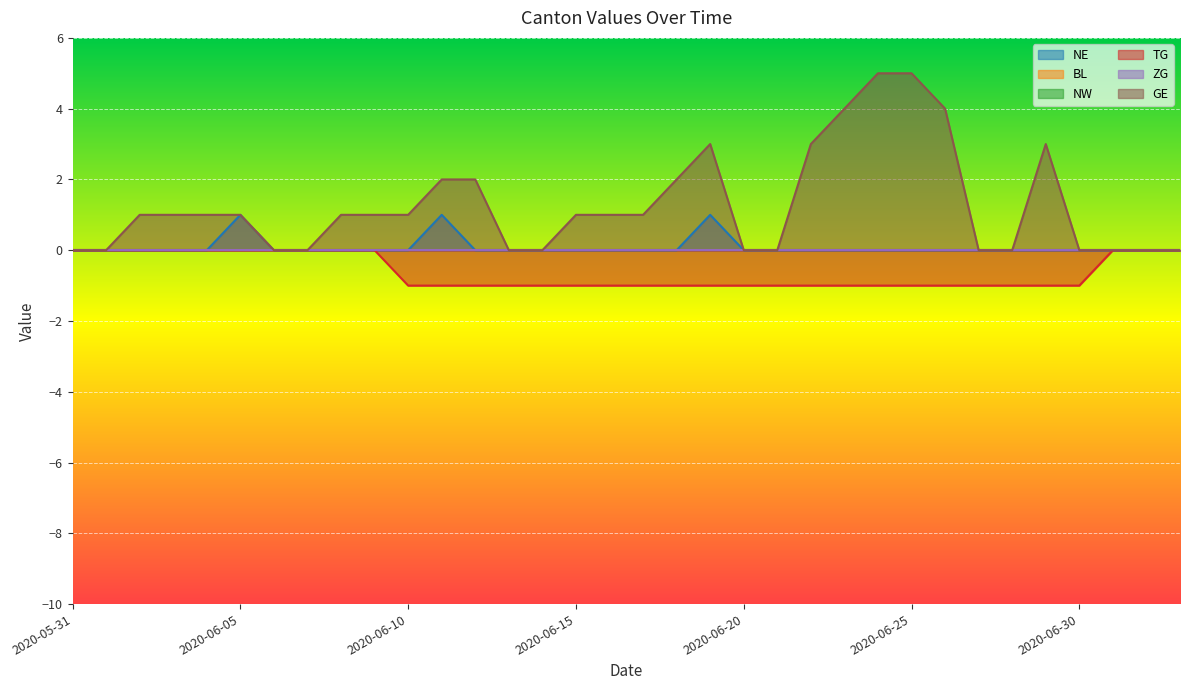

Rank the categories by TG value from lowest to highest.

2020-06-10, 2020-06-11, 2020-06-12, 2020-06-13, 2020-06-14, 2020-06-15, 2020-06-16, 2020-06-17, 2020-06-18, 2020-06-19, 2020-06-20, 2020-06-21, 2020-06-22, 2020-06-23, 2020-06-24, 2020-06-25, 2020-06-26, 2020-06-27, 2020-06-28, 2020-06-29, 2020-06-30, 2020-05-31, 2020-06-01, 2020-06-02, 2020-06-03, 2020-06-04, 2020-06-05, 2020-06-06, 2020-06-07, 2020-06-08, 2020-06-09, 2020-07-01, 2020-07-02, 2020-07-03